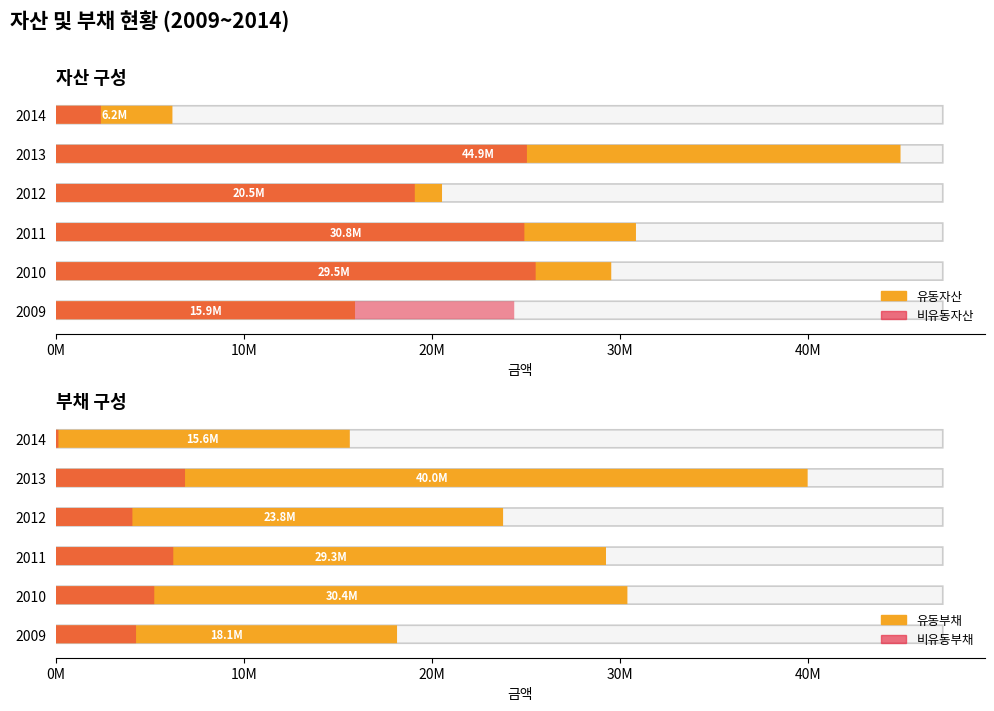

Rank the series by their maximum value, from highest to lowest.

유동자산, 유동부채, 비유동자산, 비유동부채